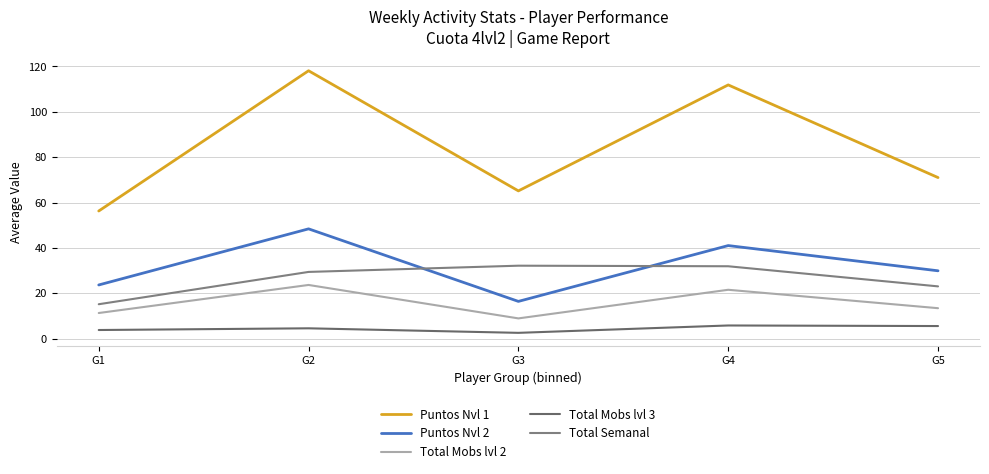

True or false: Total Mobs lvl 2 and Puntos Nvl 1 cross at least once.

False